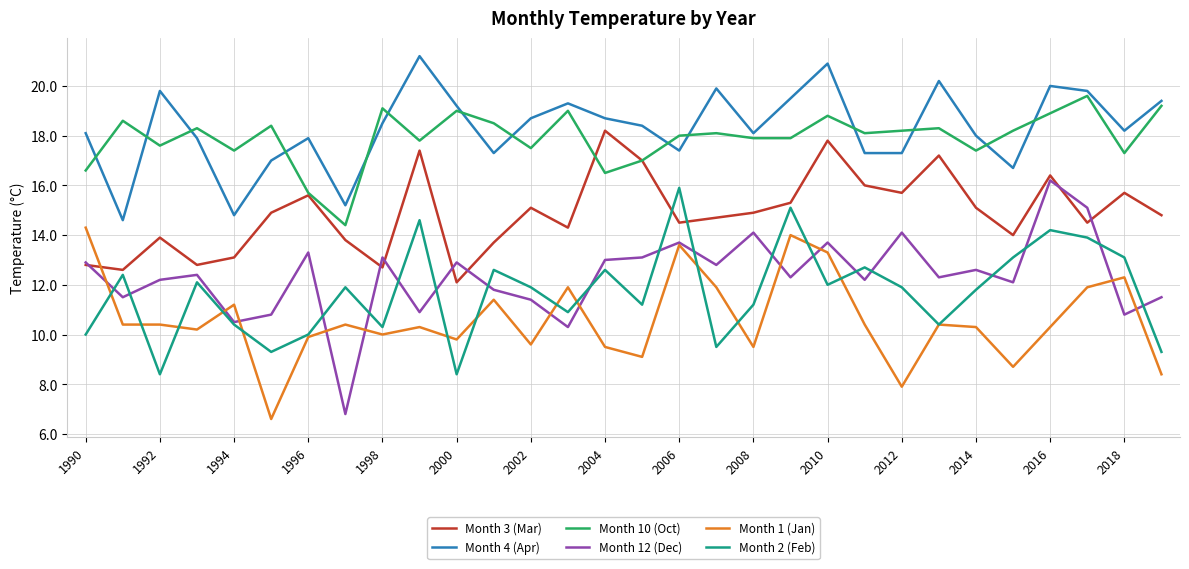

Is this an area chart (filled region under the line)?

No